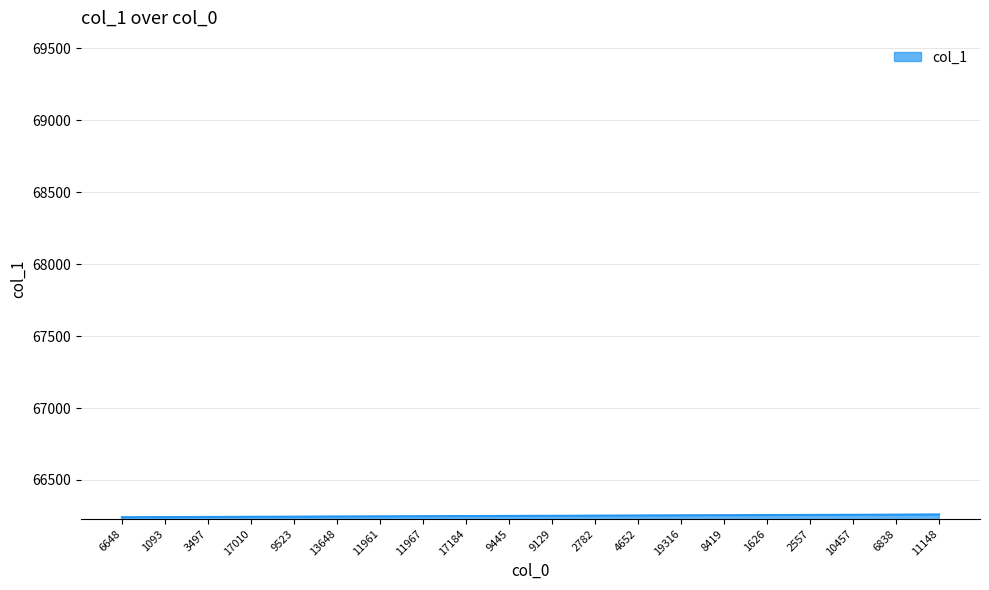

What is the ratio of the value at 6838 to the value at 9523?

1.0